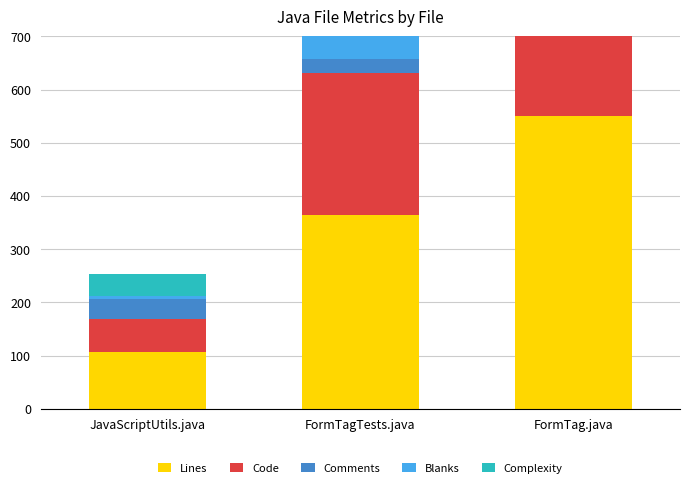

What is the sum of the Blanks values at FormTag.java and FormTagTests.java?

157